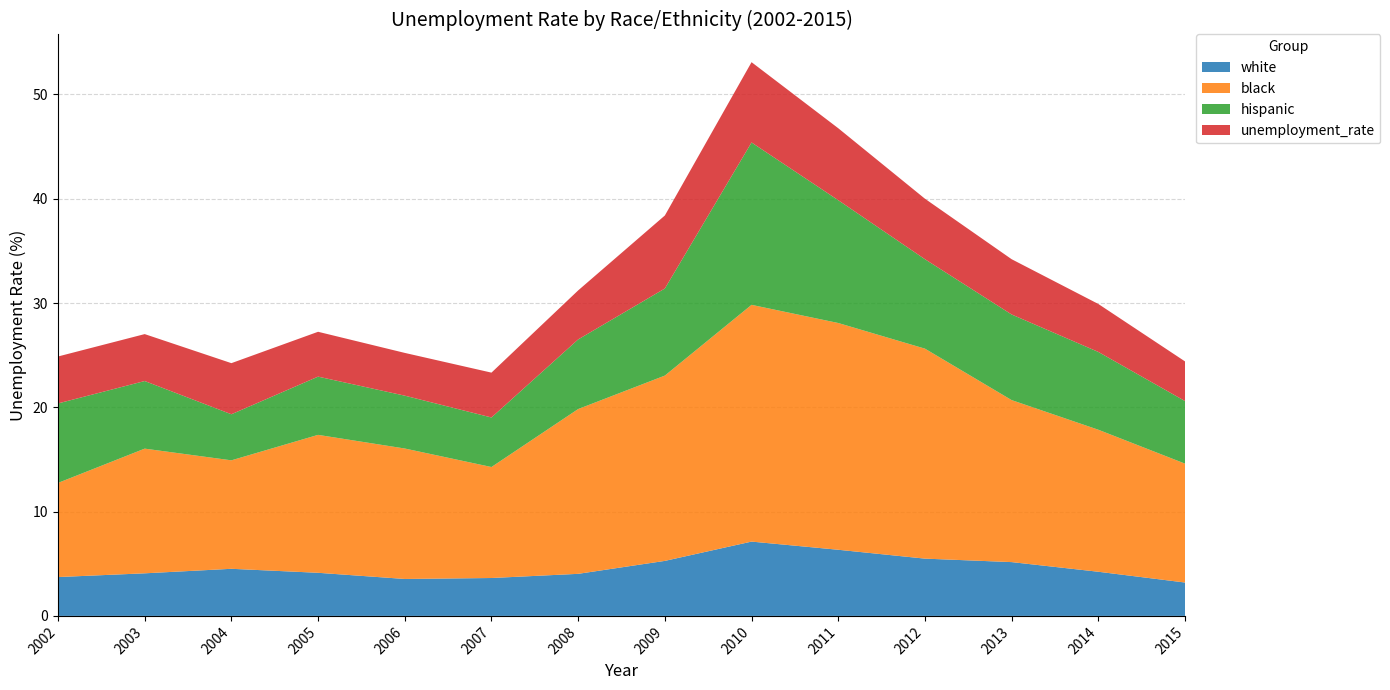

Reading left to right, extract all data points from this chart.

white: 2002=3.7	2003=4.1	2004=4.5	2005=4.1	2006=3.5	2007=3.6	2008=4.0	2009=5.3	2010=7.1	2011=6.3	2012=5.5	2013=5.2	2014=4.2	2015=3.2
black: 2002=9.0	2003=12.0	2004=10.4	2005=13.2	2006=12.5	2007=10.6	2008=15.8	2009=17.8	2010=22.7	2011=21.7	2012=20.1	2013=15.5	2014=13.6	2015=11.4
hispanic: 2002=7.6	2003=6.5	2004=4.4	2005=5.6	2006=5.1	2007=4.8	2008=6.7	2009=8.3	2010=15.6	2011=11.8	2012=8.6	2013=8.2	2014=7.5	2015=6.0
unemployment_rate: 2002=4.5	2003=4.5	2004=4.9	2005=4.3	2006=4.1	2007=4.3	2008=4.7	2009=7.0	2010=7.7	2011=6.9	2012=5.8	2013=5.3	2014=4.6	2015=3.8